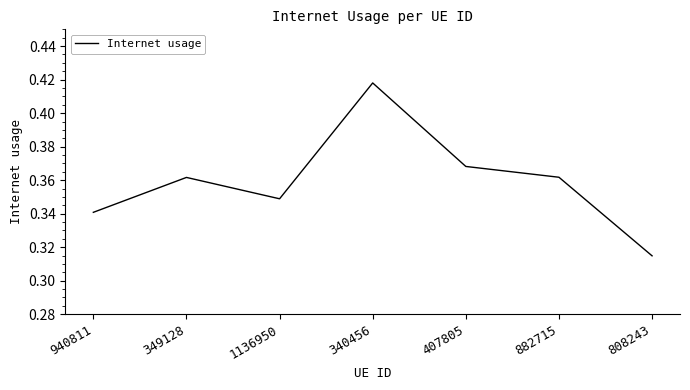

How many values are between 0 and 1?

7